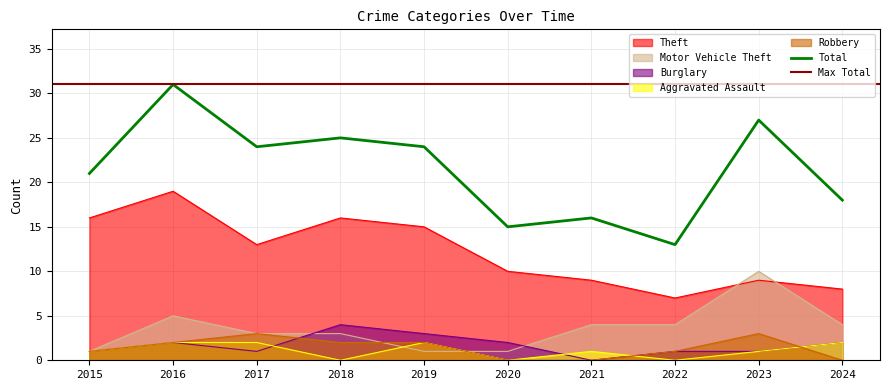

What is the sum of the Total values at 2017 and 2024?

42